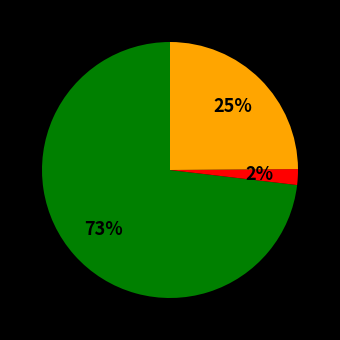

To the nearest percent, what is the average slice percentage?

33%